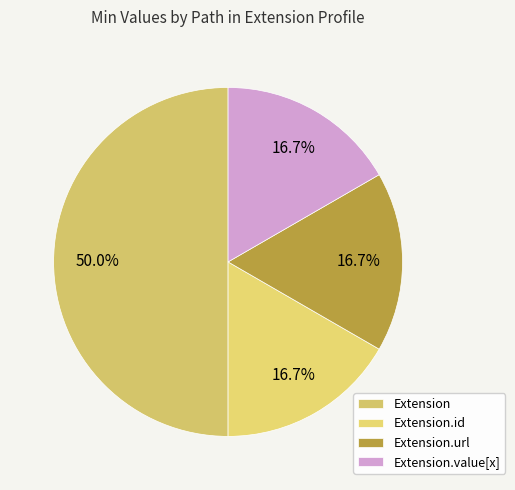

How many slices are in this pie chart?

4